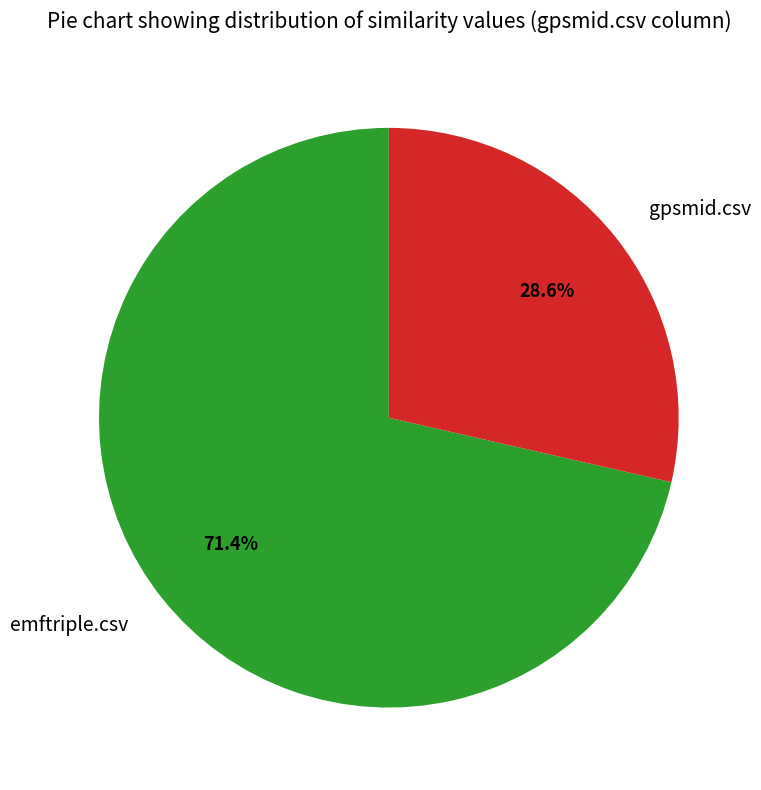

What percentage is the emftriple.csv slice, to the nearest percent?

71%